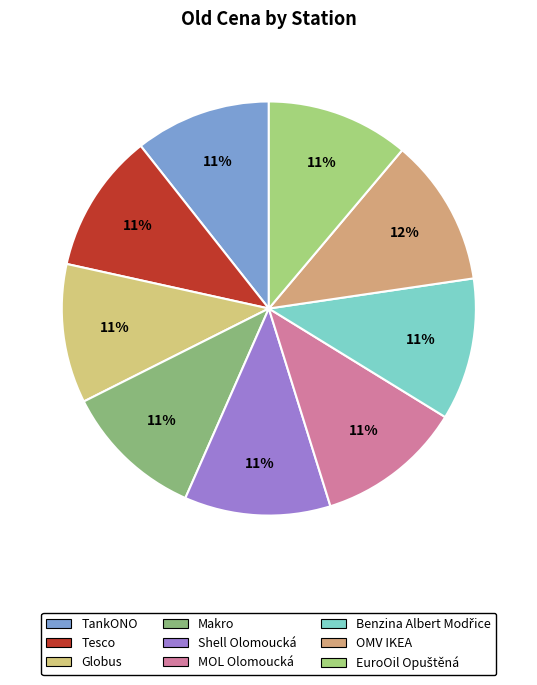

Rank the categories by value from highest to lowest.

OMV IKEA, Shell Olomoucká, MOL Olomoucká, EuroOil Opuštěná, Benzina Albert Modřice, Makro, Tesco, Globus, TankONO